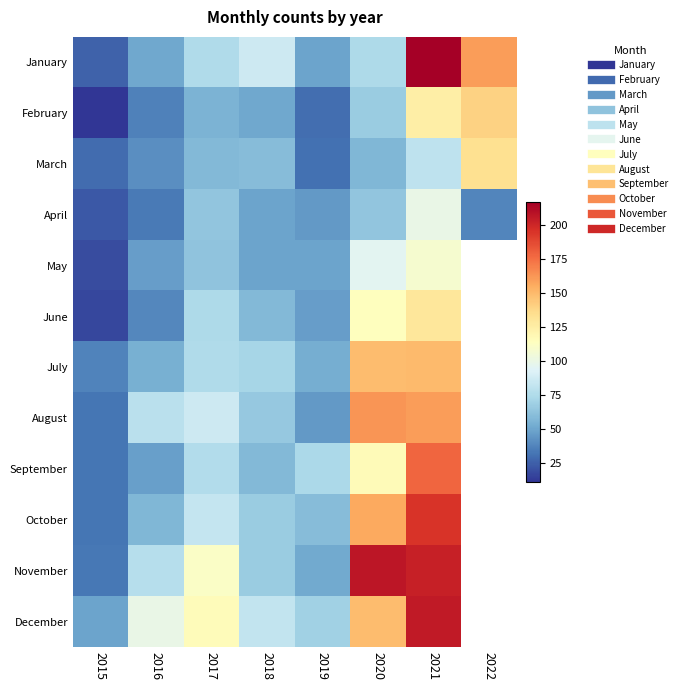

What is the minimum value shown in the chart?

11.0